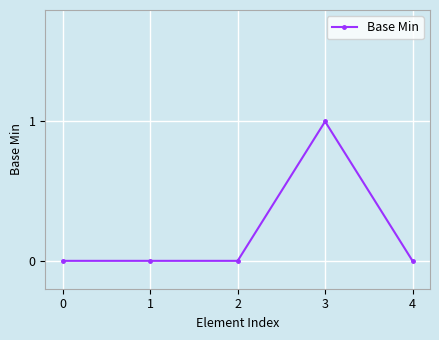

How many categories are shown in the chart?

5